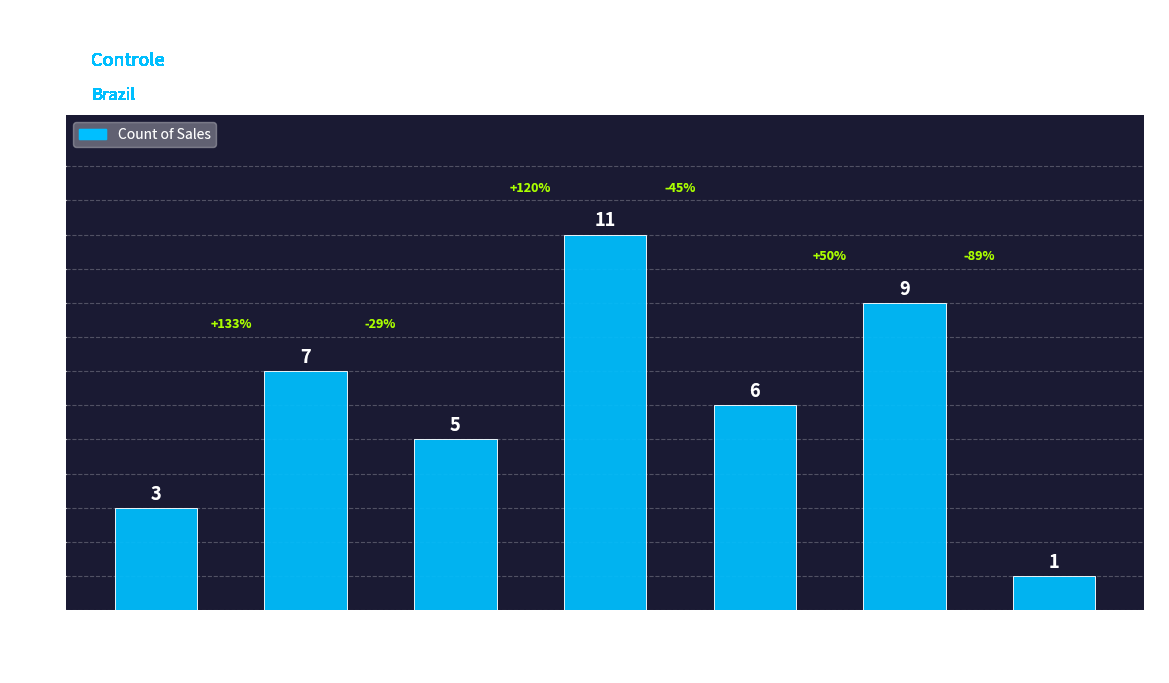

Rank the categories by value from lowest to highest.

13GB
DOTZ, 6GB
Promo, 8GB
PLN, 9GB
Redes
Sociais, 8GB, 11GB, 9GB